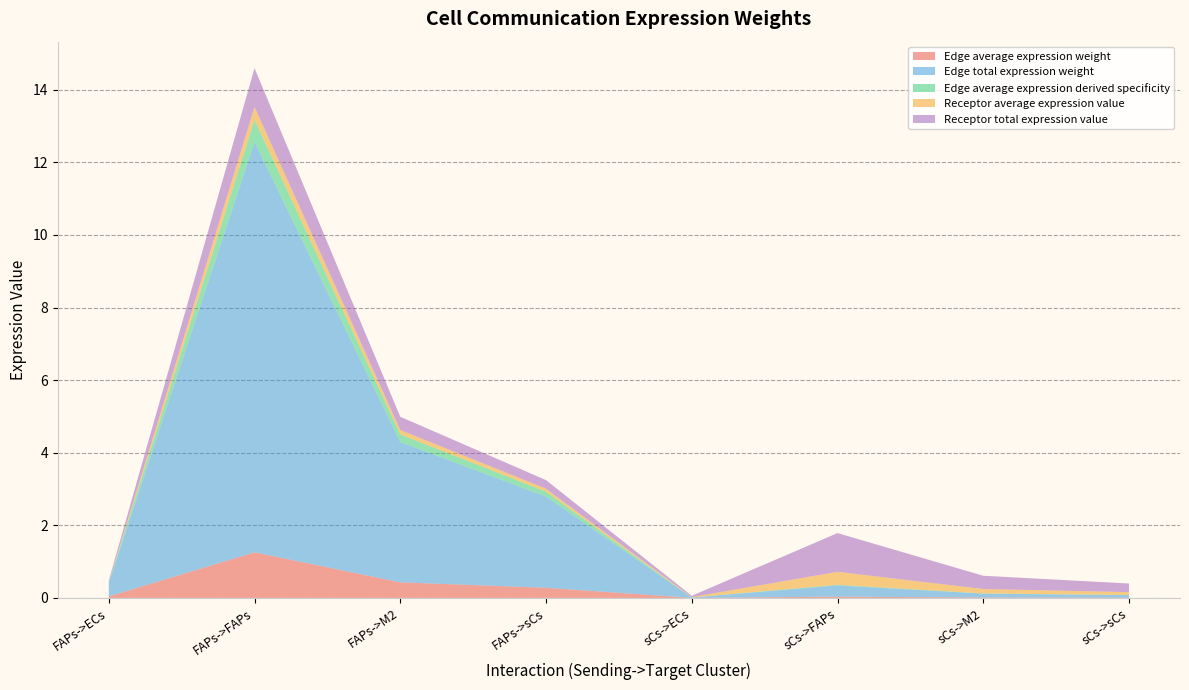

Reading right to left, transcribe all the data shown in this chart.

Edge average expression weight: sCs->sCs=0.0	sCs->M2=0.0	sCs->FAPs=0.0	sCs->ECs=0.0	FAPs->sCs=0.3	FAPs->M2=0.4	FAPs->FAPs=1.3	FAPs->ECs=0.0
Edge total expression weight: sCs->sCs=0.1	sCs->M2=0.1	sCs->FAPs=0.3	sCs->ECs=0.0	FAPs->sCs=2.5	FAPs->M2=3.9	FAPs->FAPs=11.3	FAPs->ECs=0.4
Edge average expression derived specificity: sCs->sCs=0.0	sCs->M2=0.0	sCs->FAPs=0.0	sCs->ECs=0.0	FAPs->sCs=0.1	FAPs->M2=0.2	FAPs->FAPs=0.6	FAPs->ECs=0.0
Receptor average expression value: sCs->sCs=0.1	sCs->M2=0.1	sCs->FAPs=0.4	sCs->ECs=0.0	FAPs->sCs=0.1	FAPs->M2=0.1	FAPs->FAPs=0.4	FAPs->ECs=0.0
Receptor total expression value: sCs->sCs=0.2	sCs->M2=0.4	sCs->FAPs=1.1	sCs->ECs=0.0	FAPs->sCs=0.2	FAPs->M2=0.4	FAPs->FAPs=1.1	FAPs->ECs=0.0